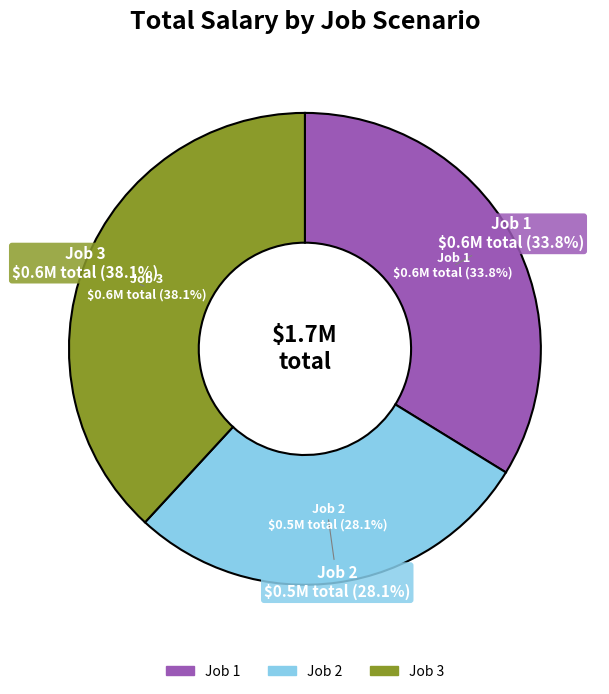

Count the number of slices in the pie.

5